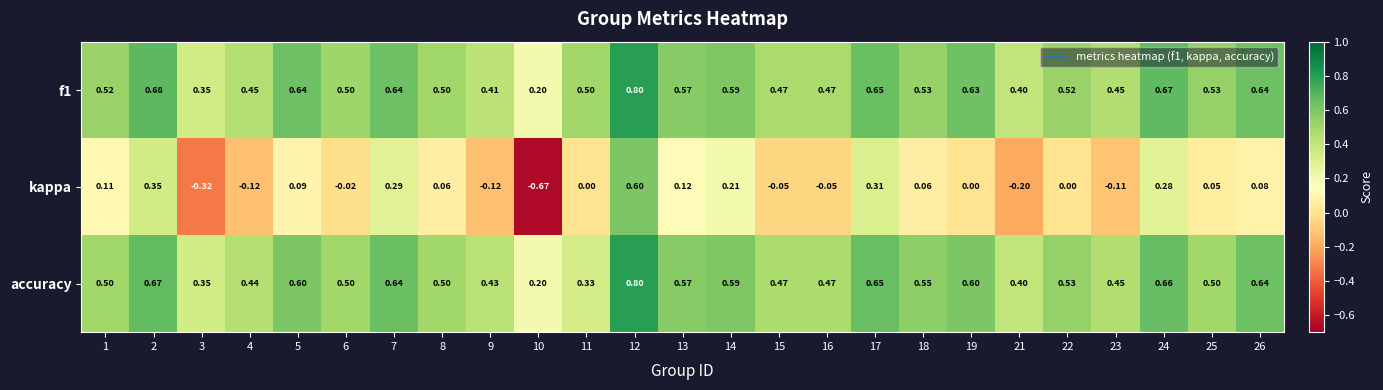

Between 15 and 17, which series saw the biggest shift?

kappa